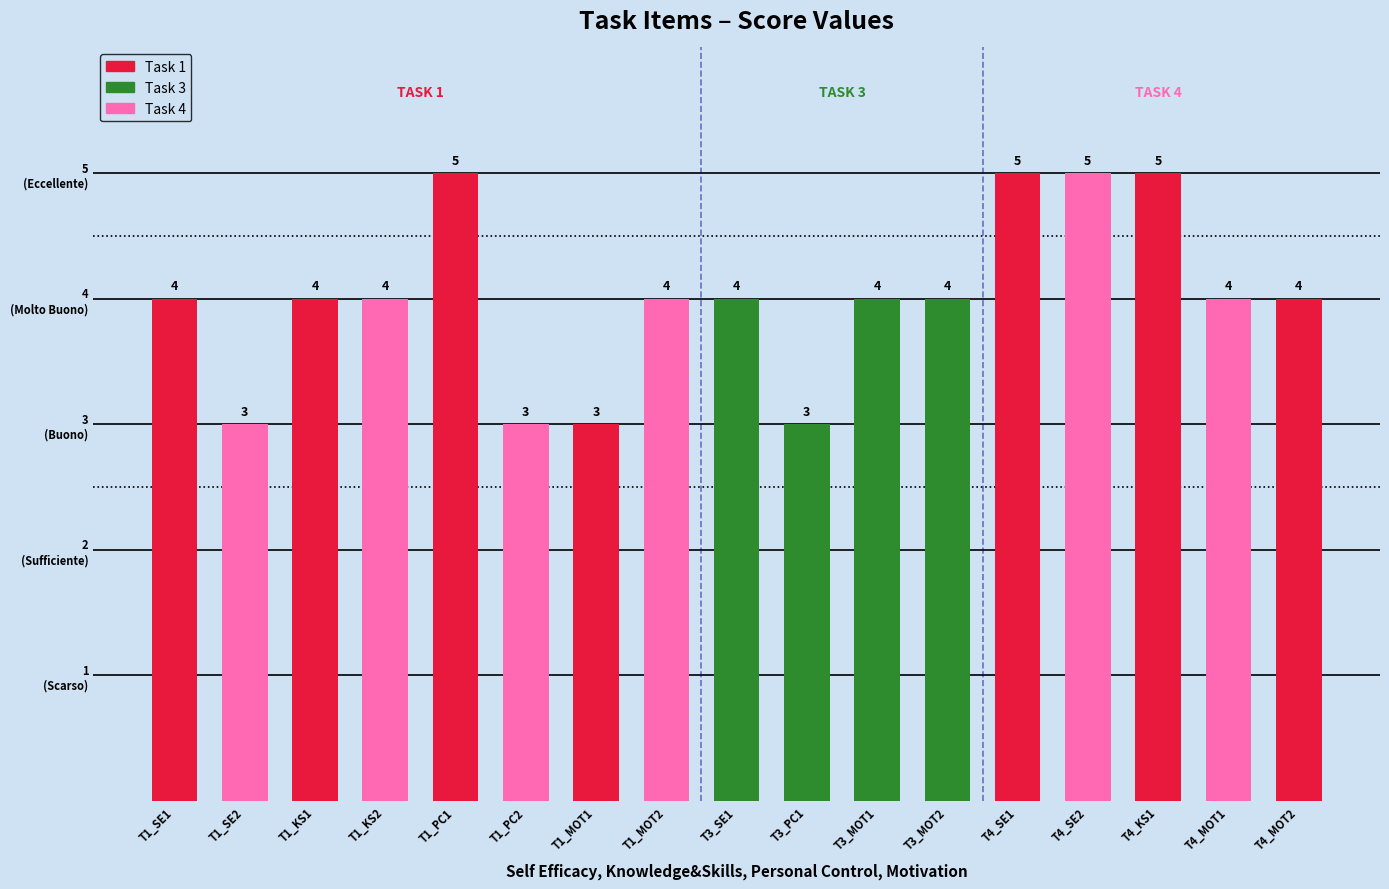

Count the number of data series in this chart.

1